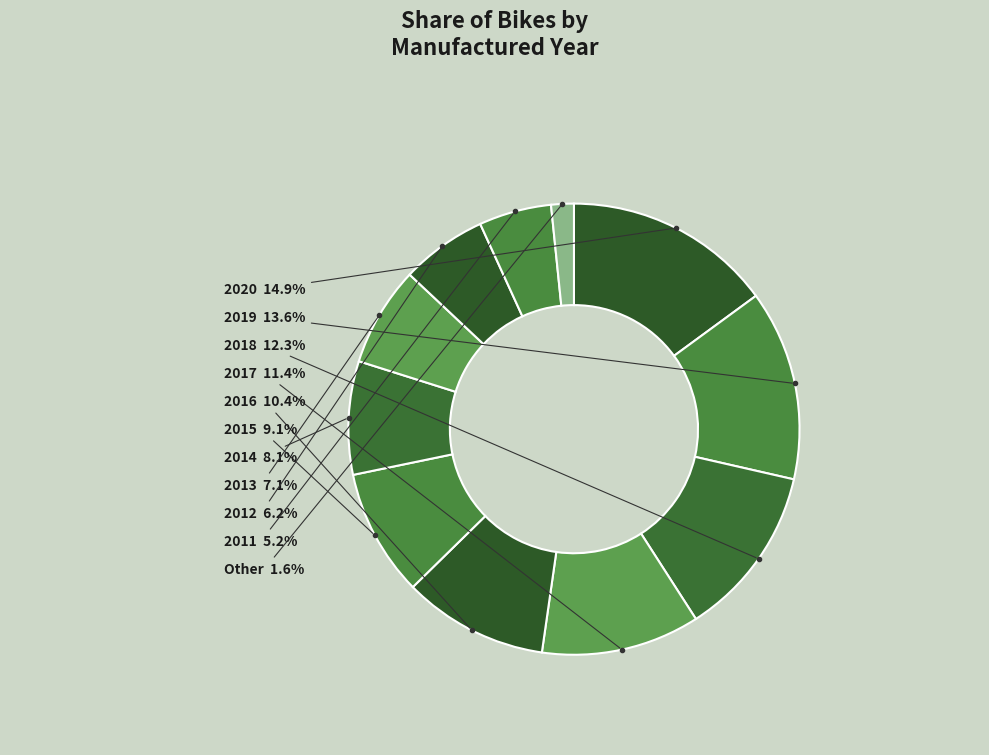

Which category has the smallest portion of the pie?

Other